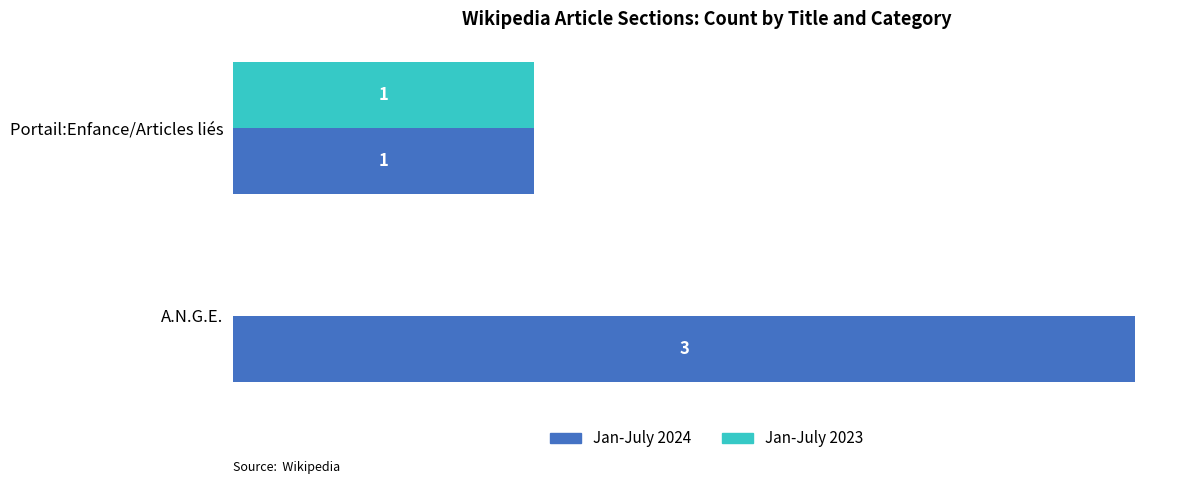

Which series has the largest total across all categories?

Jan-July 2024